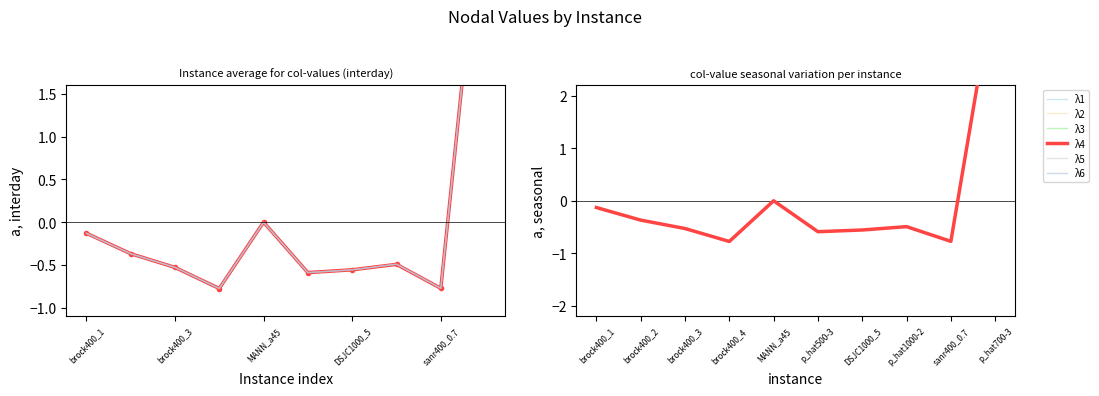

Reading right to left, list all the values displayed in this chart.

λ1: 4.2	-0.8	-0.5	-0.6	-0.6	0.0	-0.8	-0.5	-0.4	-0.1
λ2: 4.2	-0.8	-0.5	-0.6	-0.6	0.0	-0.8	-0.5	-0.4	-0.1
λ3: 4.2	-0.8	-0.5	-0.6	-0.6	-0.0	-0.8	-0.5	-0.4	-0.1
λ4: 4.2	-0.8	-0.5	-0.6	-0.6	-0.0	-0.8	-0.5	-0.4	-0.1
λ5: 4.2	-0.8	-0.5	-0.6	-0.6	-0.0	-0.8	-0.5	-0.4	-0.1
λ6: 4.2	-0.8	-0.5	-0.6	-0.6	-0.0	-0.8	-0.5	-0.4	-0.1